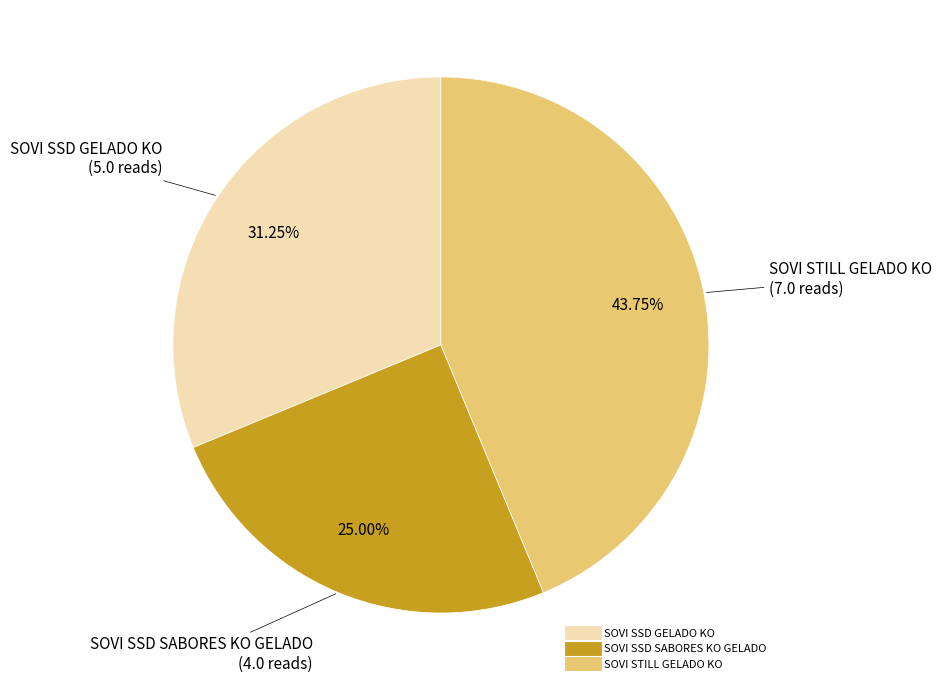

Does any single category account for the majority?

No